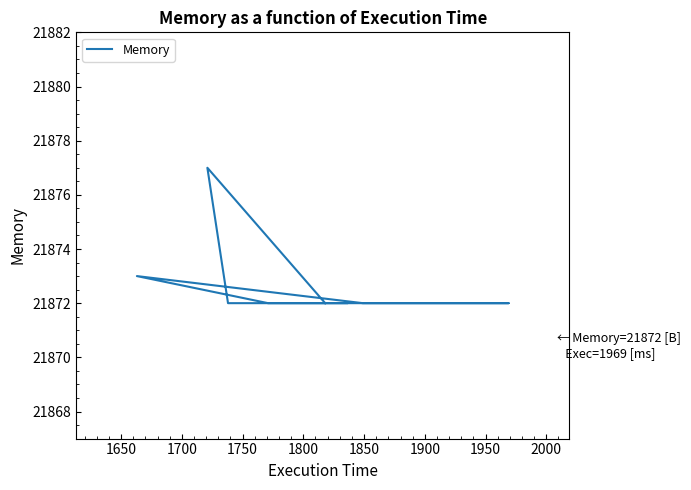

What is the difference between the second highest and second lowest values?

1